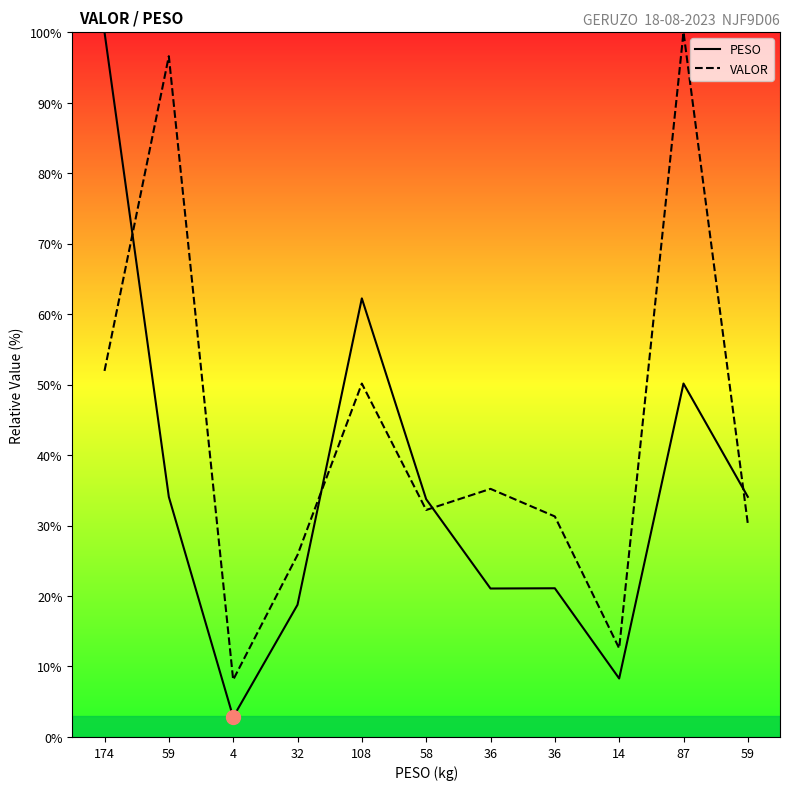

Rank the series by their average value, from lowest to highest.

PESO, VALOR